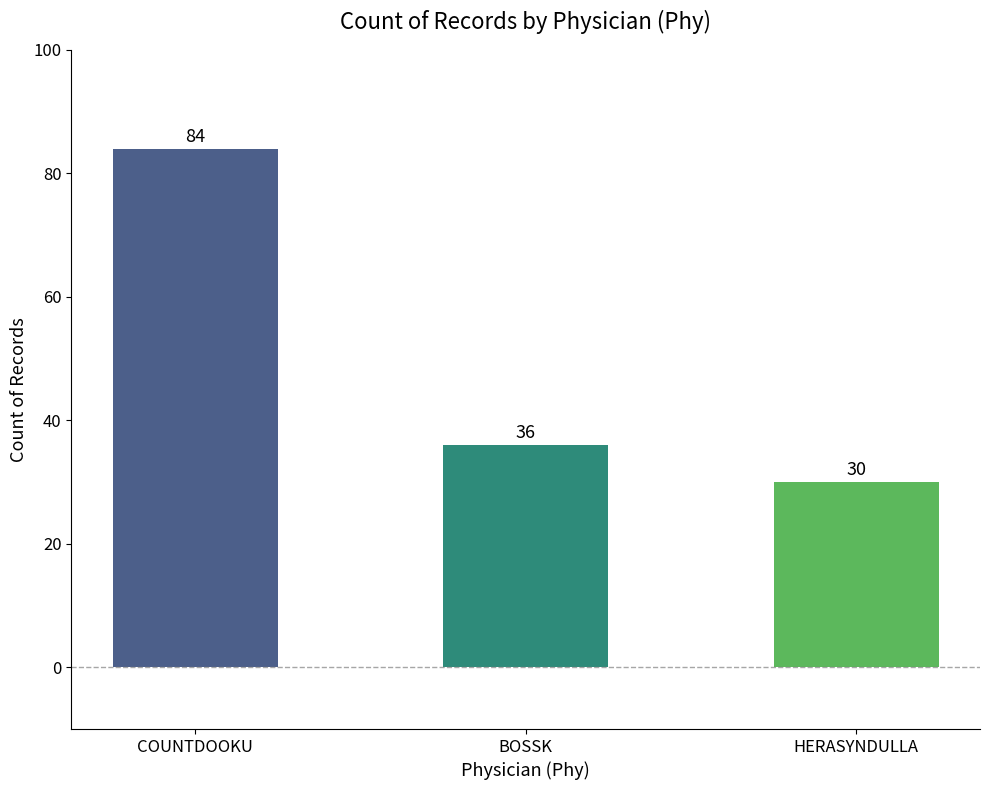

List the labels in order of value, smallest first.

HERASYNDULLA, BOSSK, COUNTDOOKU